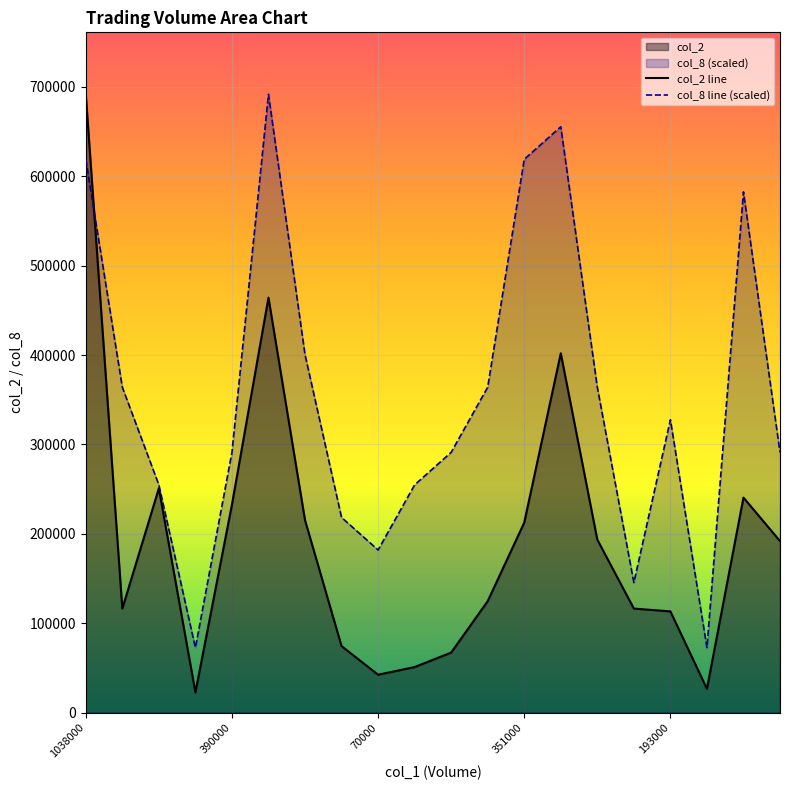

Between 11 and 19, which series saw the biggest shift?

col_8 line (scaled)